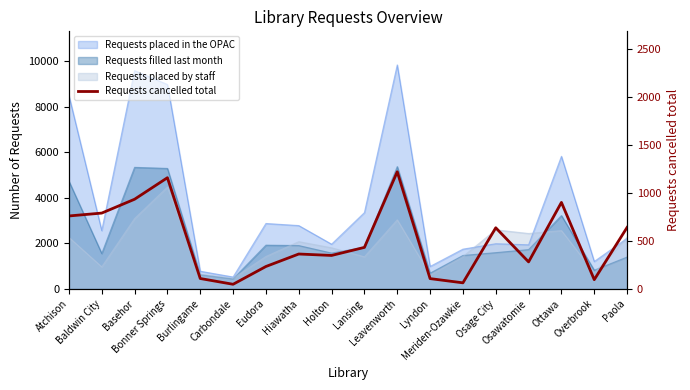

How many lines are shown in the chart?

1